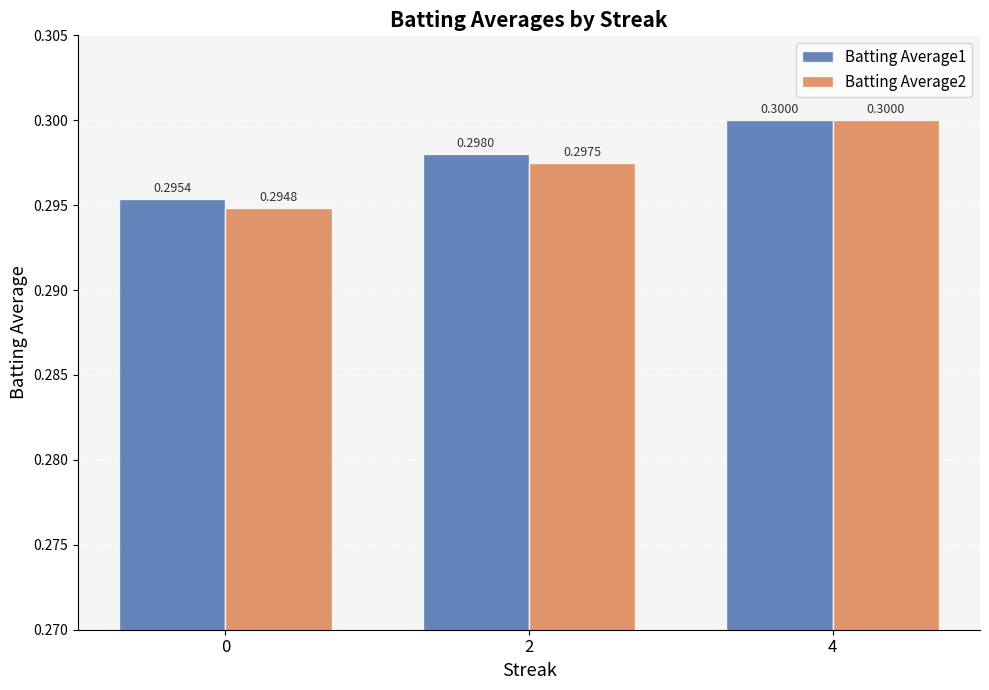

At how many categories does at least one series exceed 0?

3